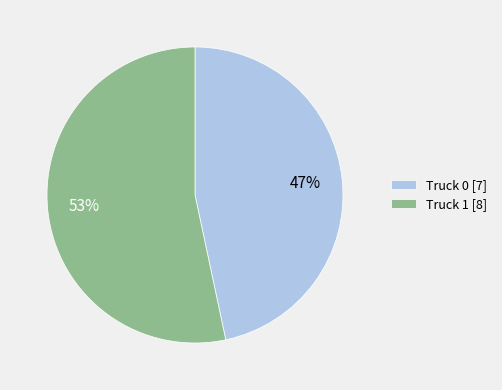

Is the sum of Truck 1 [8] and Truck 0 [7] greater than half?

Yes